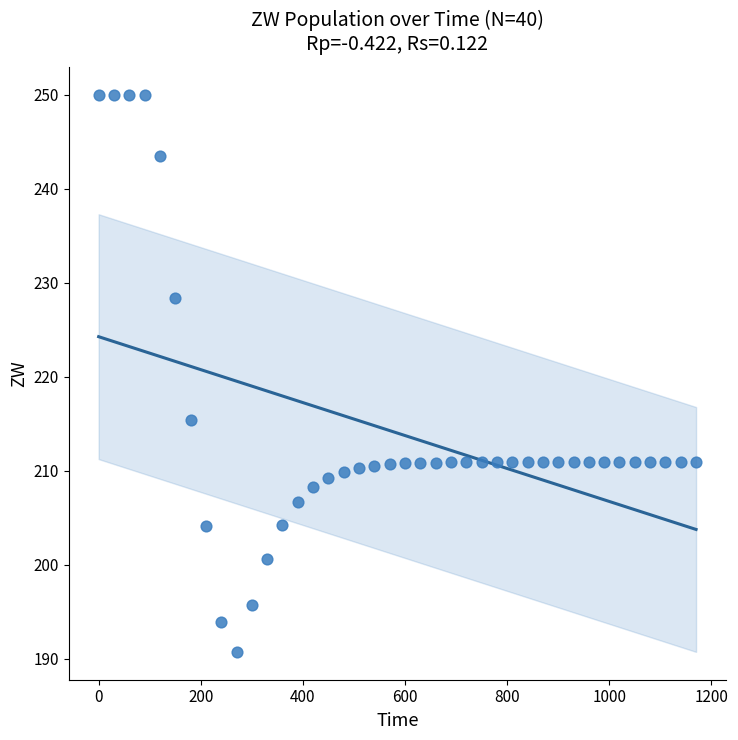

What Y value in the scatter plot is closest to 220?

215.3